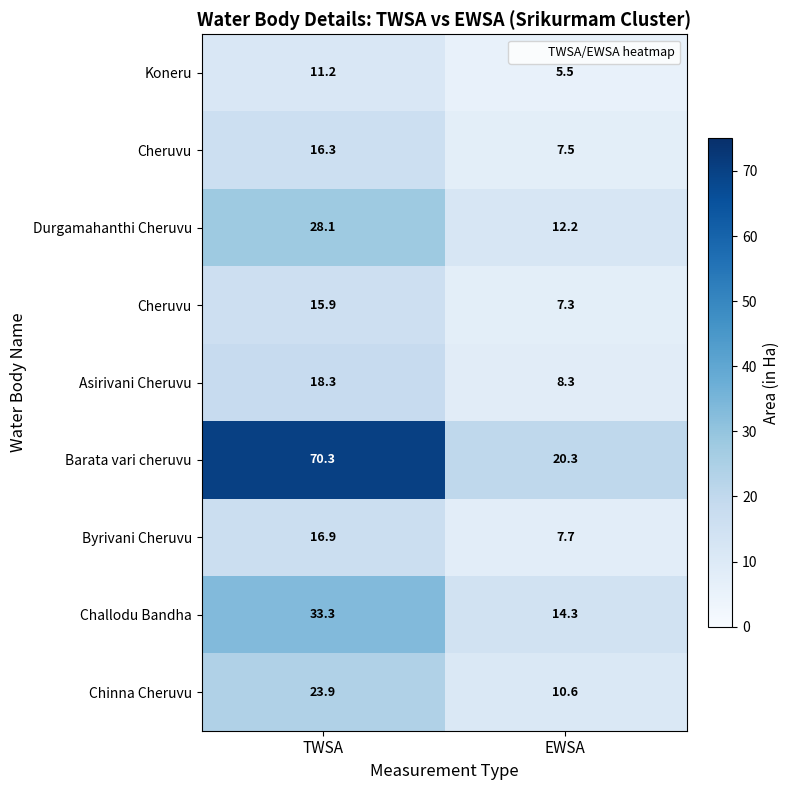

At which category is the sum across all series the highest?

TWSA